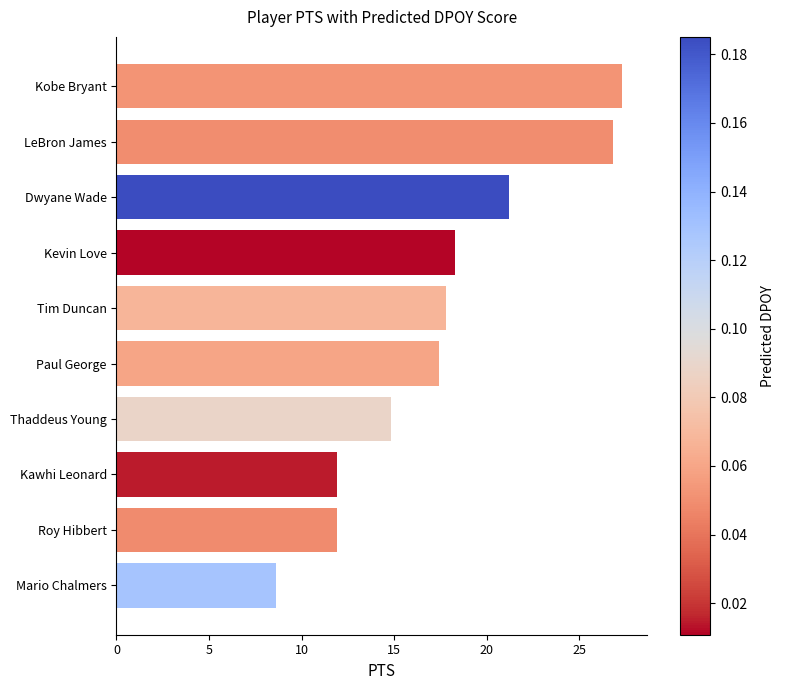

Between Dwyane Wade and Kobe Bryant, which is larger?

Kobe Bryant